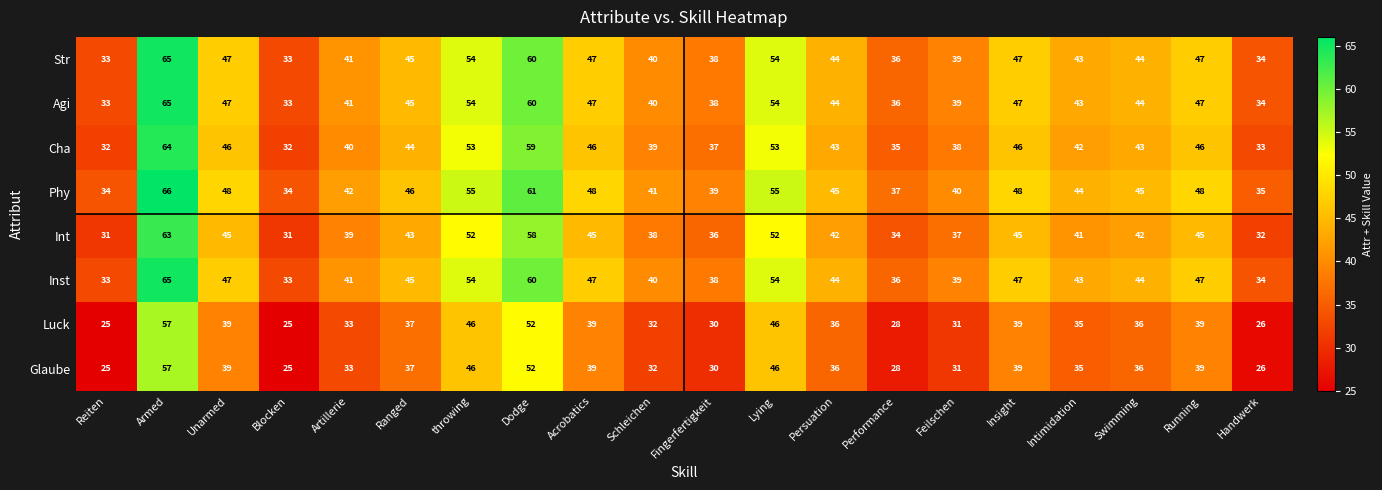

At which label does Luck first exceed 36?

Armed